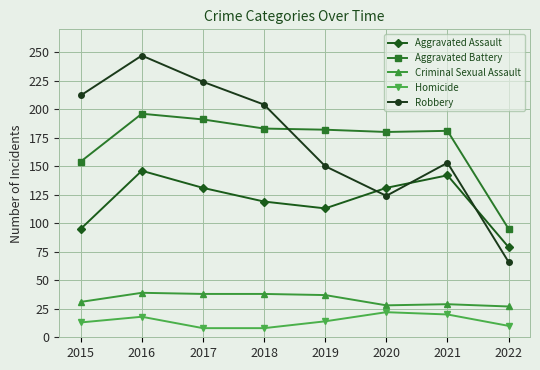

Which series changed the most between 2015 and 2020?

Robbery